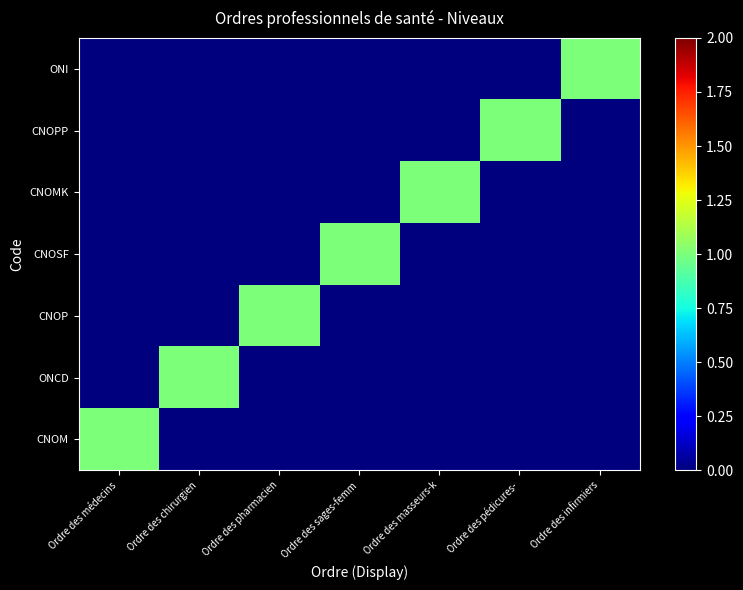

Between Ordre des masseurs-k and Ordre des chirurgien, which is larger?

Ordre des masseurs-k